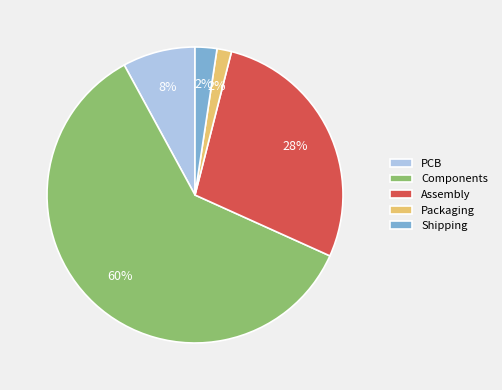

Is the sum of Assembly and PCB greater than half?

No